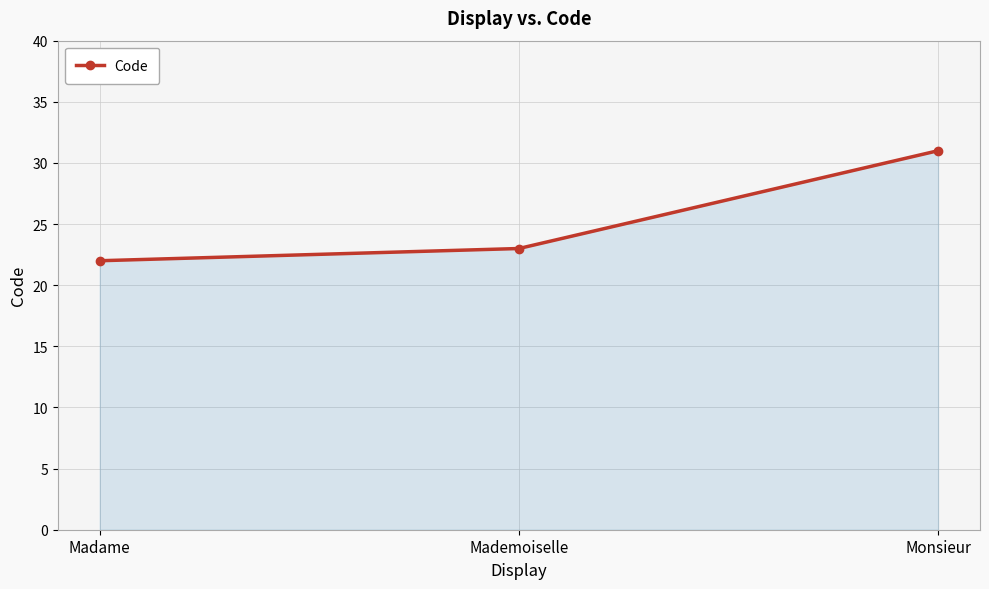

What is the difference between the values at Madame and Mademoiselle?

1